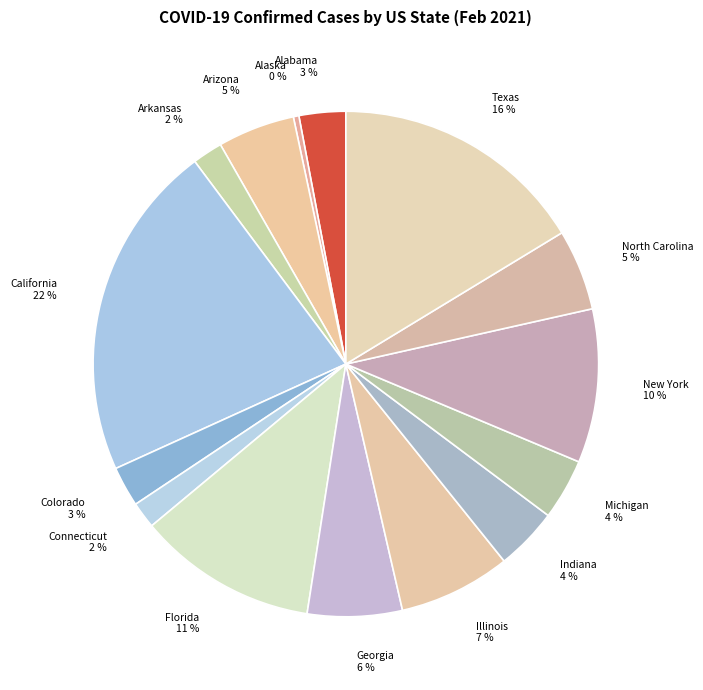

Is there a majority slice in this chart?

No